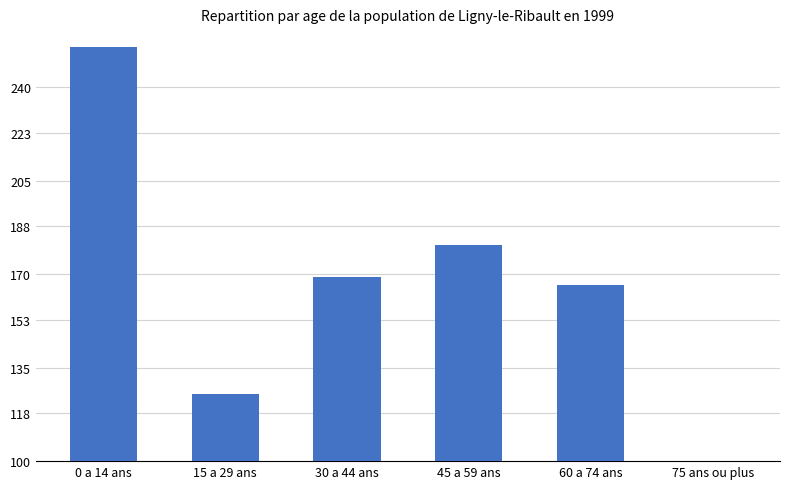

The value at 60 a 74 ans is 166. True or false?

True